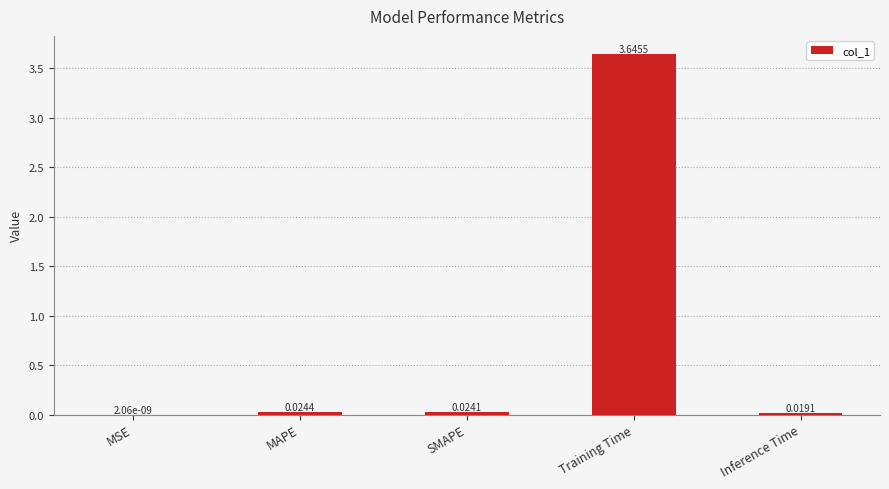

What is the sum of all values?

3.7